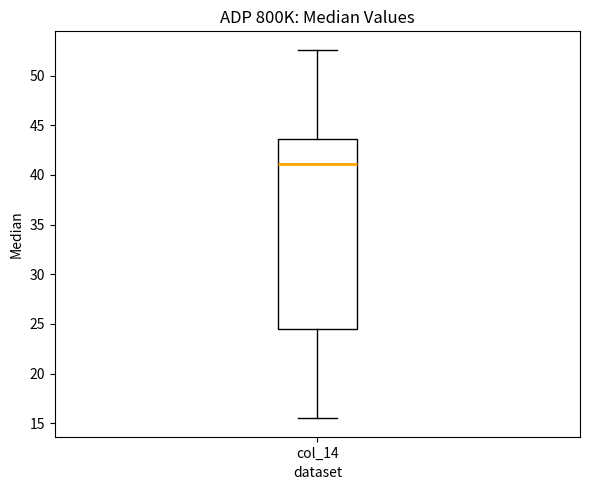

Read this box plot against the y-axis: the position of the median line, the range covered by the box, and the ends of both whiskers. The values are not printed on the chart, so give them approximately, as read against the axis.

median 41.0, box 24.5 to 43.5, whiskers 15.5 to 52.5